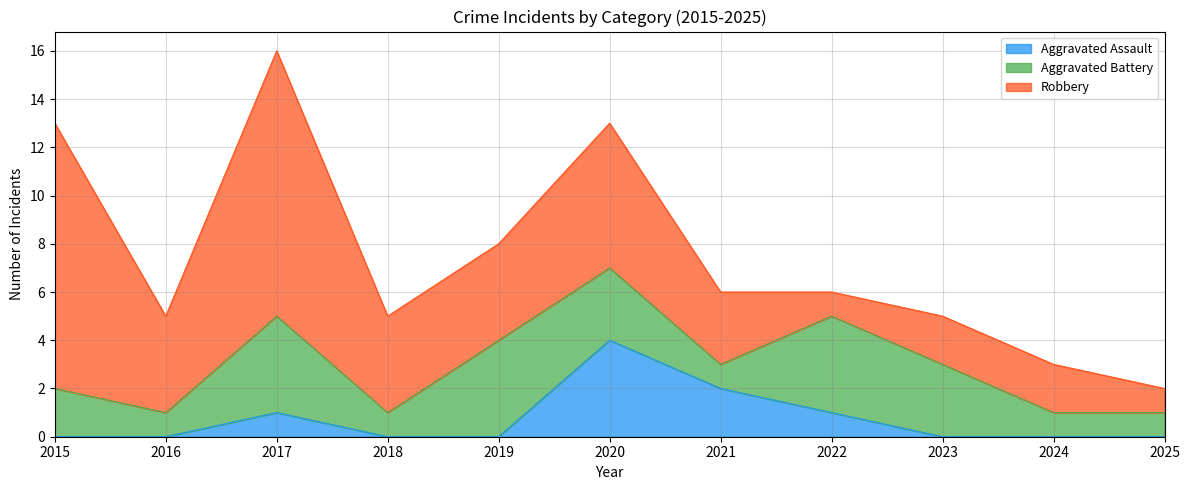

Is the value of Aggravated Assault at 2025 greater than the value of Aggravated Battery at 2021?

No